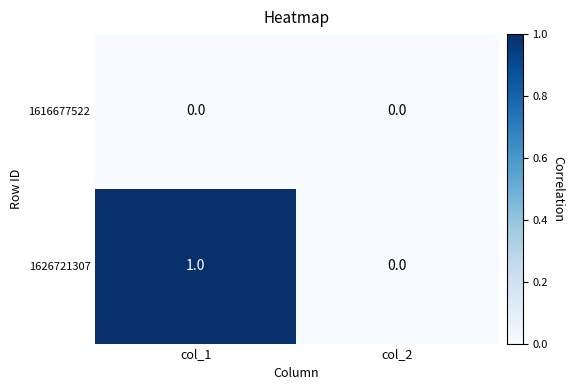

How many categories are shown in the chart?

2